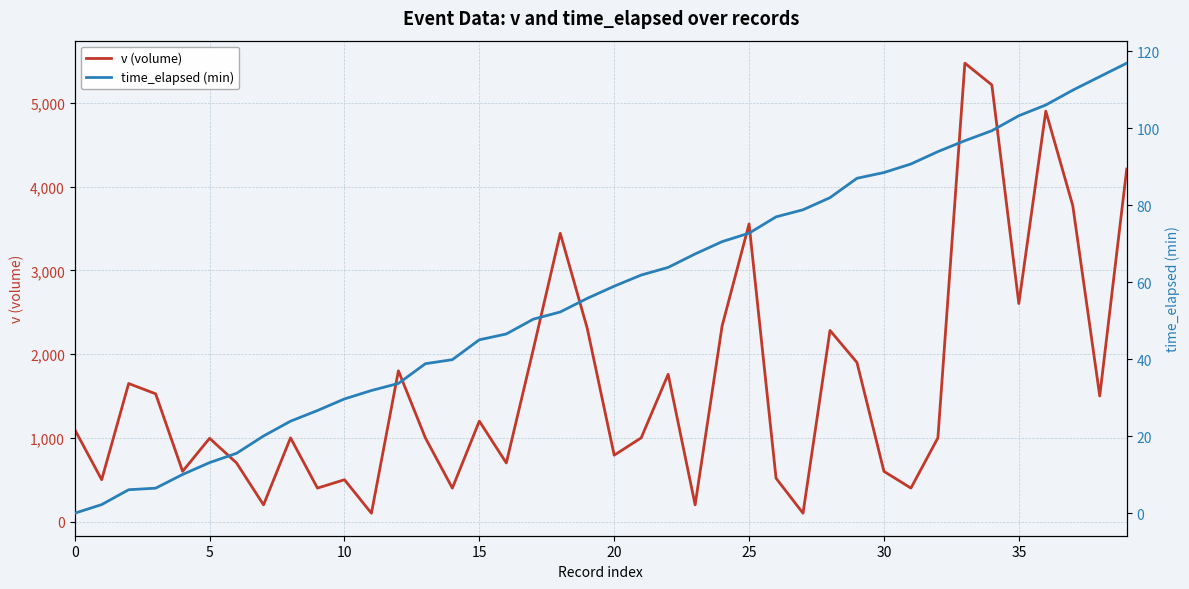

True or false: v (volume) has a value of 881.7 at 10.

False